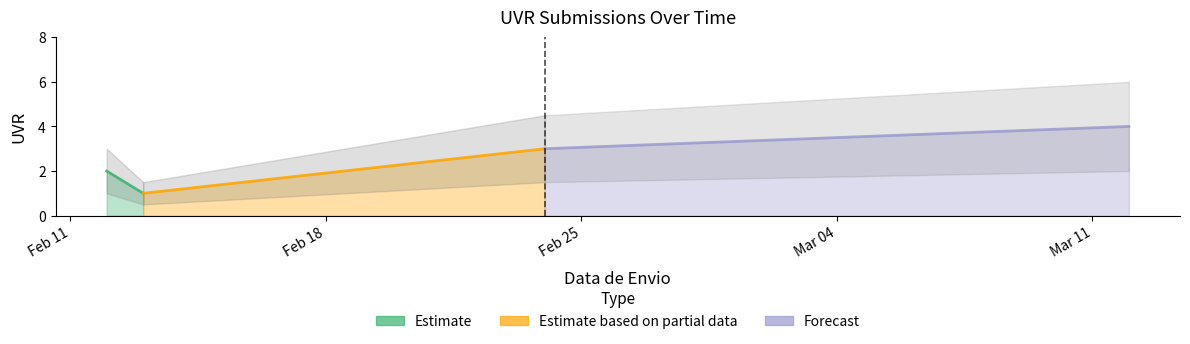

What is the change in value from 12/02/2025 to 24/02/2025?

+1